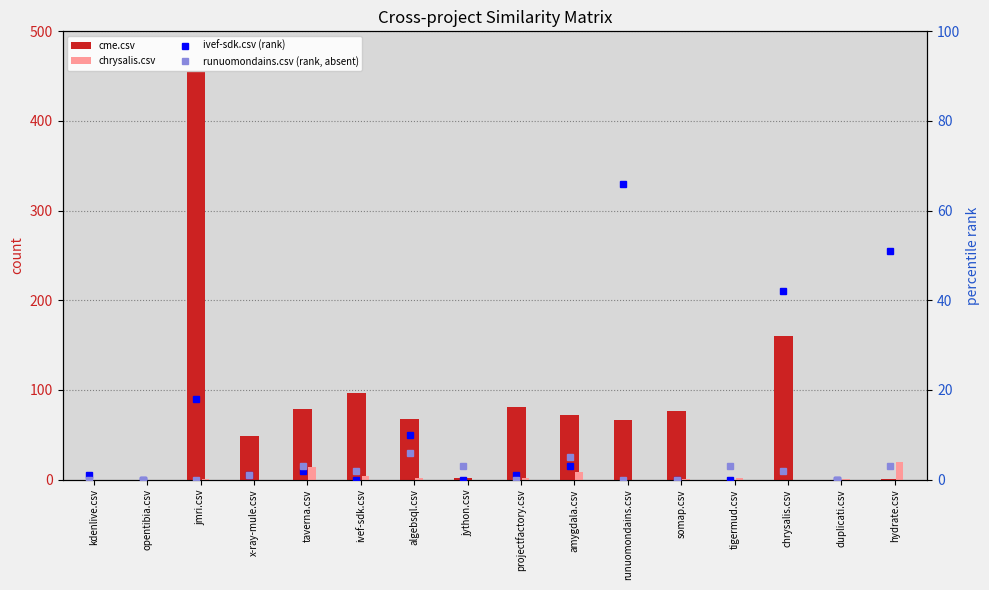

How many data points does each series have?

16